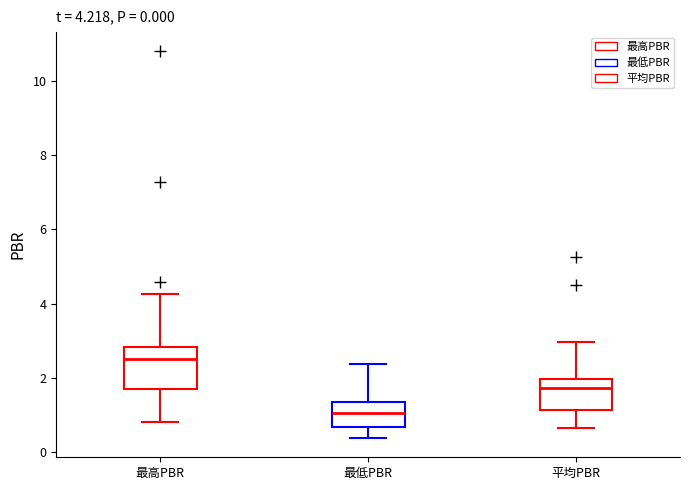

Comparing the boxes themselves (not the whiskers), which one is the tallest?

最高PBR